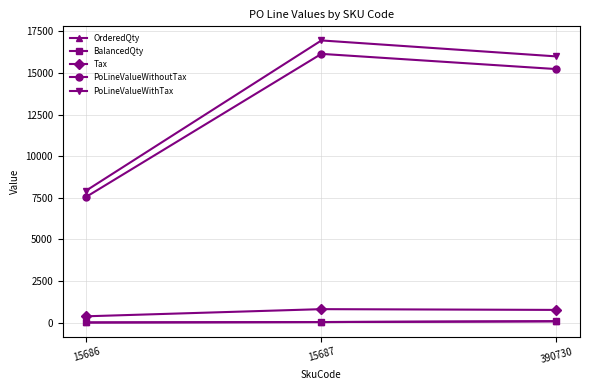

Is this an area chart (filled region under the line)?

No